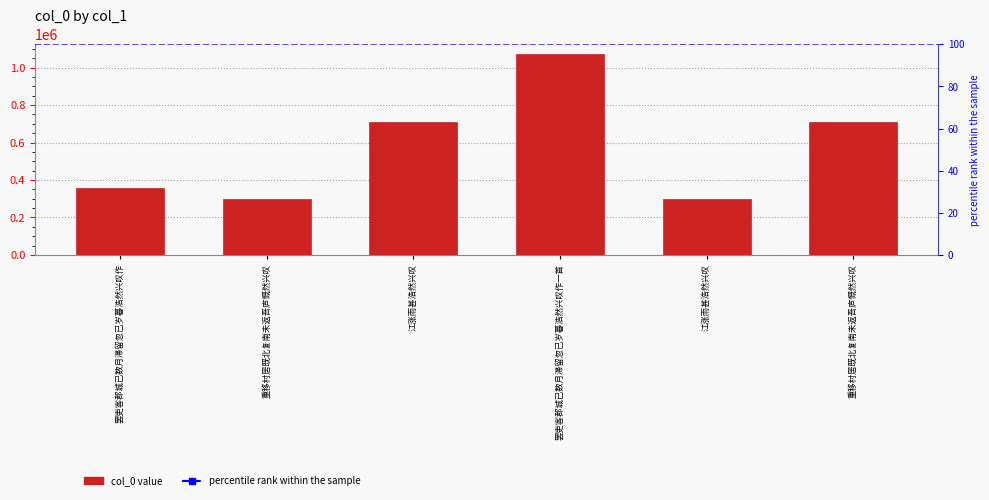

Between 江涨雨甚浩然兴叹 and 重移村居既北复南未返吾庐慨然兴叹, which is larger?

重移村居既北复南未返吾庐慨然兴叹